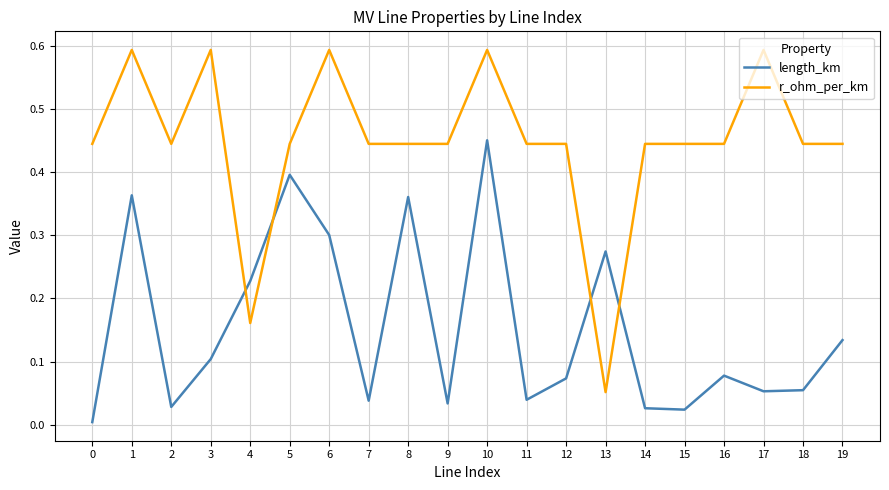

How many times do r_ohm_per_km and length_km cross each other?

4